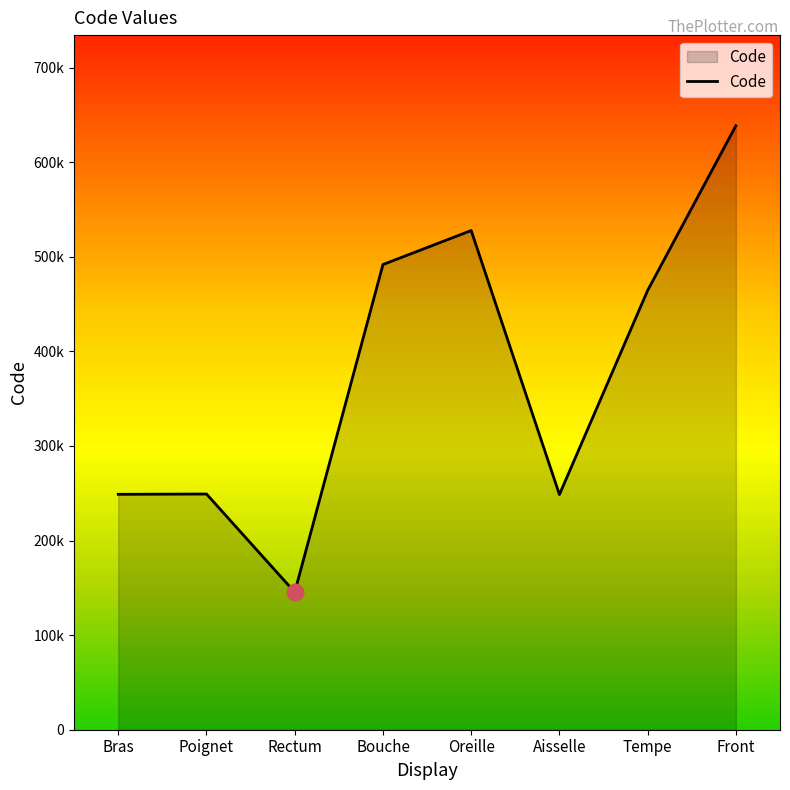

At which category does the chart reach its peak across all series?

Front